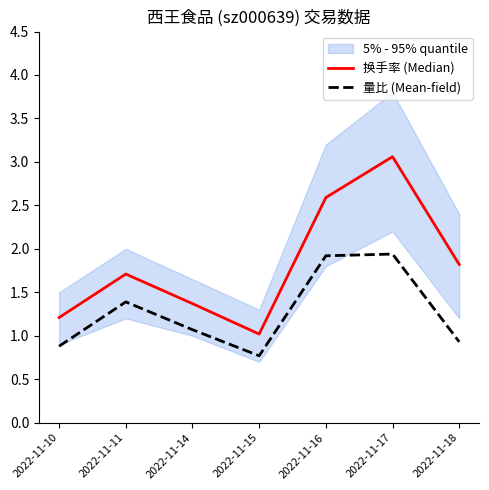

What is the total value across all series at 2022-11-18?

2.8